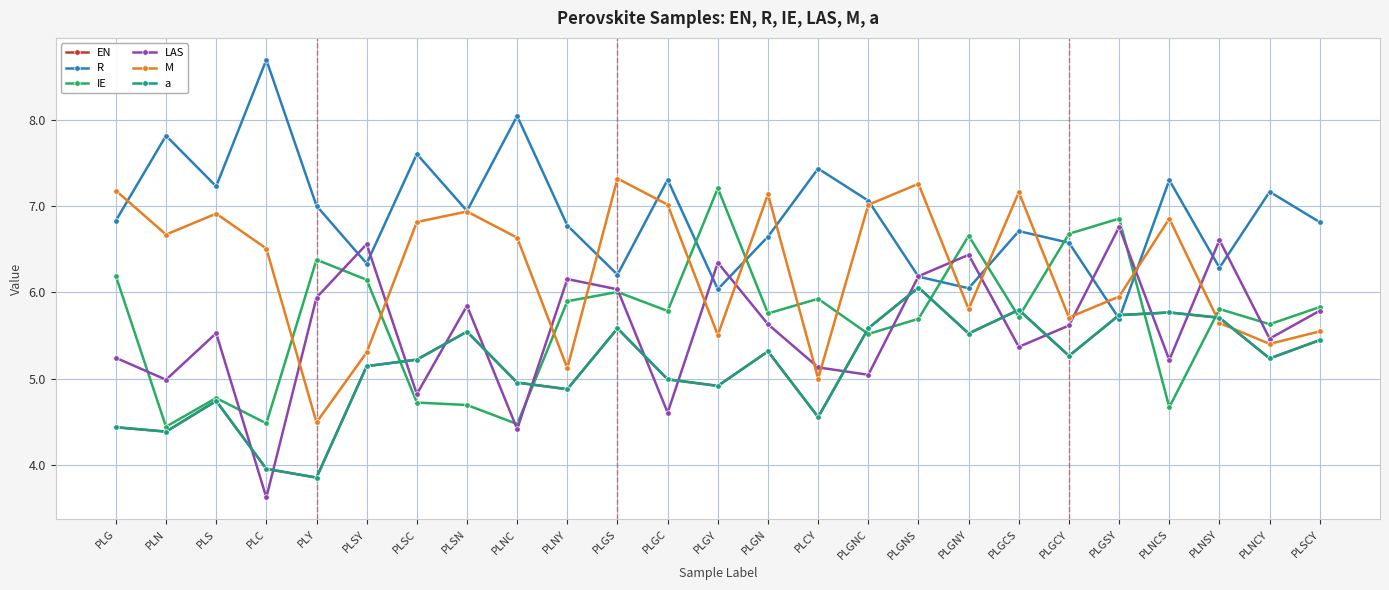

What is the difference between the highest and lowest values at PLSCY?

1.4